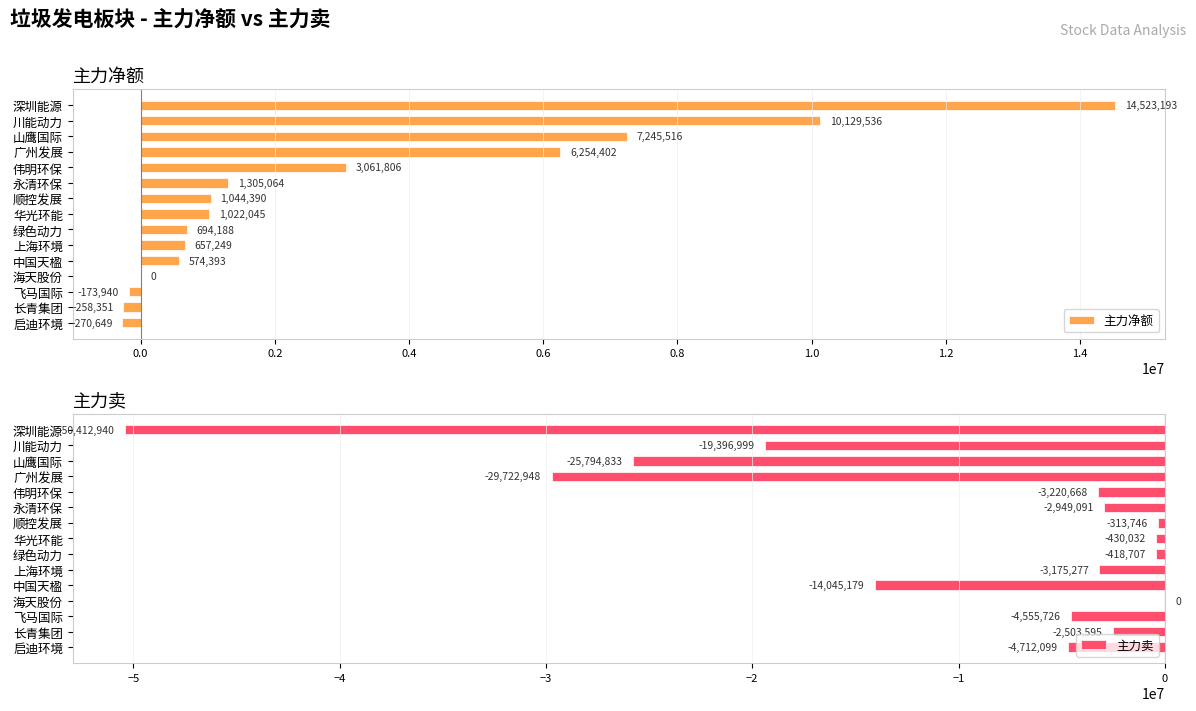

What is the difference between the maximum and minimum values in the 主力卖 series?

50412940